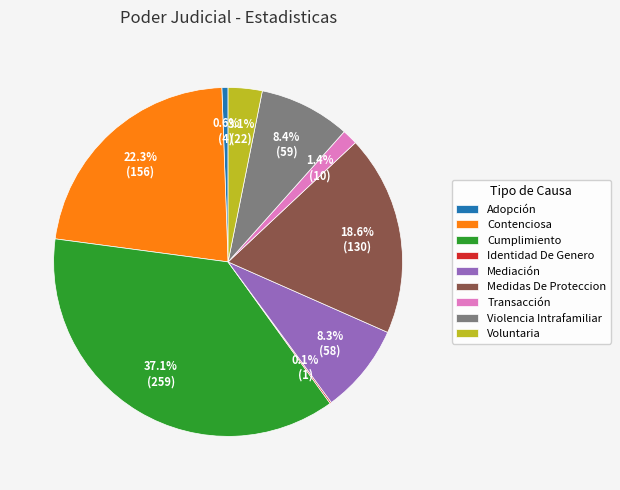

Is there any slice that represents more than half of the pie?

No